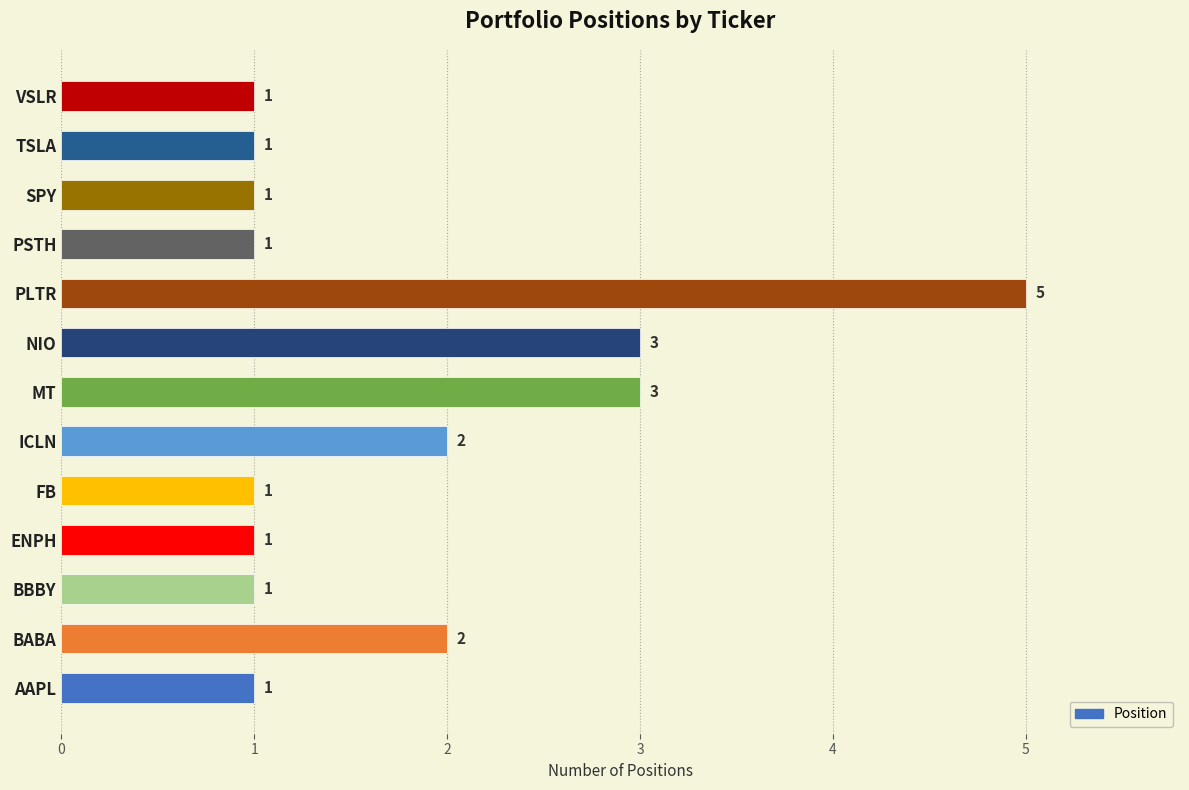

What is the smallest value displayed?

1